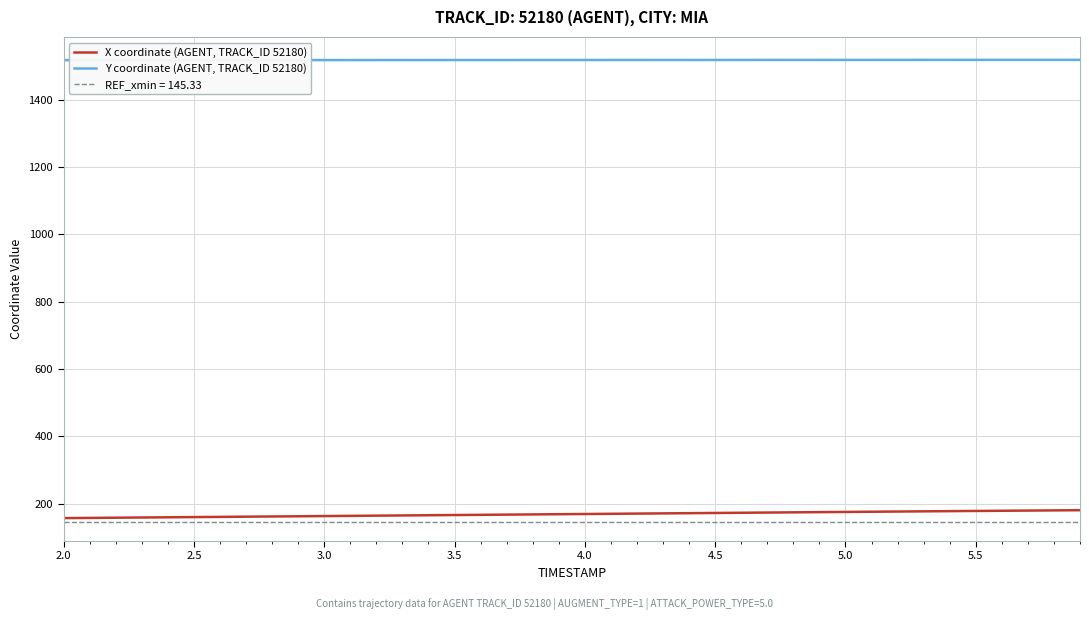

True or false: X coordinate (AGENT, TRACK_ID 52180) and Y coordinate (AGENT, TRACK_ID 52180) intersect in this chart.

False